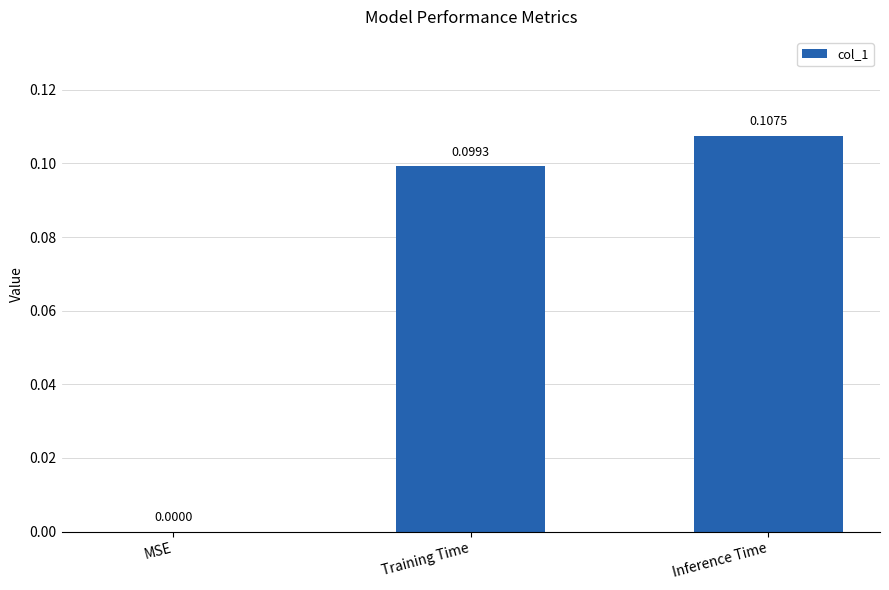

What is the change in value from MSE to Inference Time?

+0.1